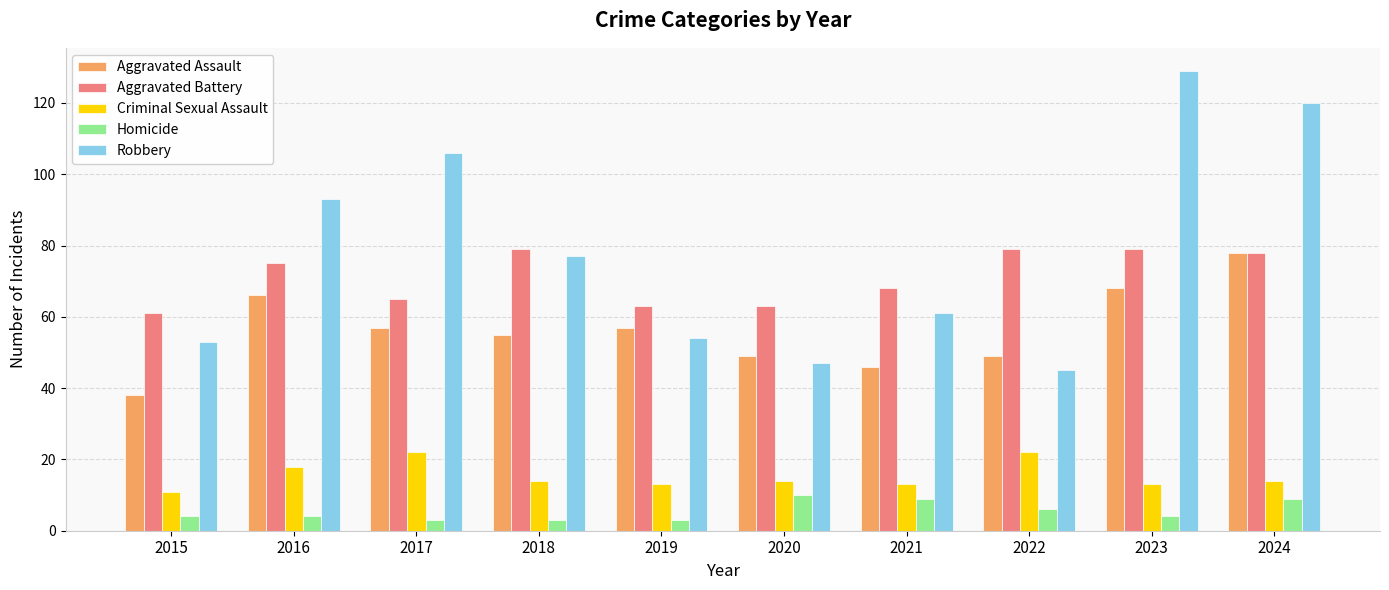

Reading right to left, transcribe all the data shown in this chart.

Aggravated Assault: 2024=78	2023=68	2022=49	2021=46	2020=49	2019=57	2018=55	2017=57	2016=66	2015=38
Aggravated Battery: 2024=78	2023=79	2022=79	2021=68	2020=63	2019=63	2018=79	2017=65	2016=75	2015=61
Criminal Sexual Assault: 2024=14	2023=13	2022=22	2021=13	2020=14	2019=13	2018=14	2017=22	2016=18	2015=11
Homicide: 2024=9	2023=4	2022=6	2021=9	2020=10	2019=3	2018=3	2017=3	2016=4	2015=4
Robbery: 2024=120	2023=129	2022=45	2021=61	2020=47	2019=54	2018=77	2017=106	2016=93	2015=53